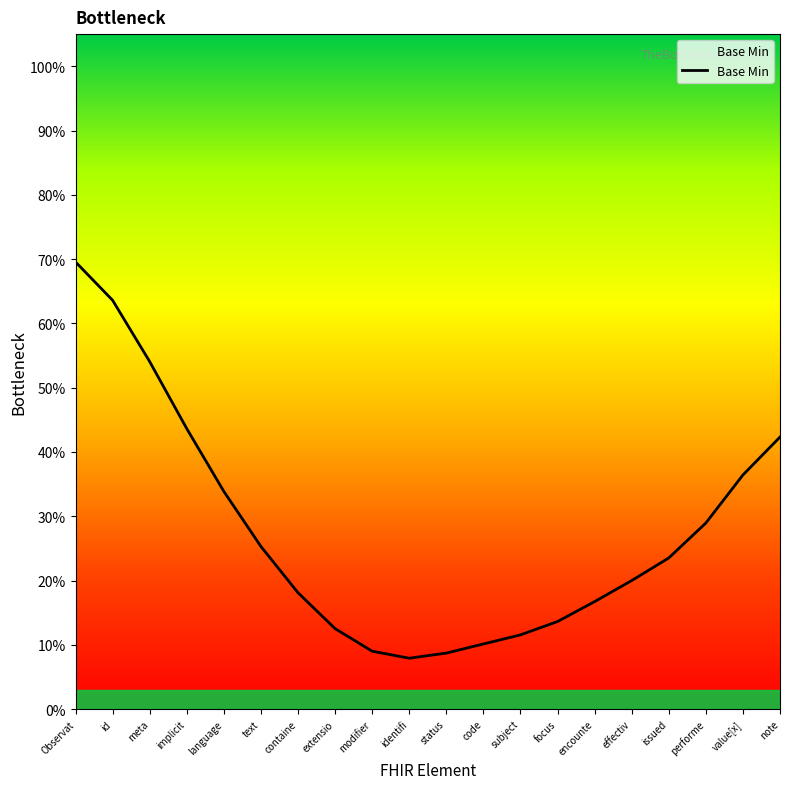

Reading left to right, transcribe all the data shown in this chart.

Observat=0.7	id=0.6	meta=0.5	implicit=0.4	language=0.3	text=0.3	containe=0.2	extensio=0.1	modifier=0.1	identifi=0.1	status=0.1	code=0.1	subject=0.1	focus=0.1	encounte=0.2	effectiv=0.2	issued=0.2	performe=0.3	value[x]=0.4	note=0.4